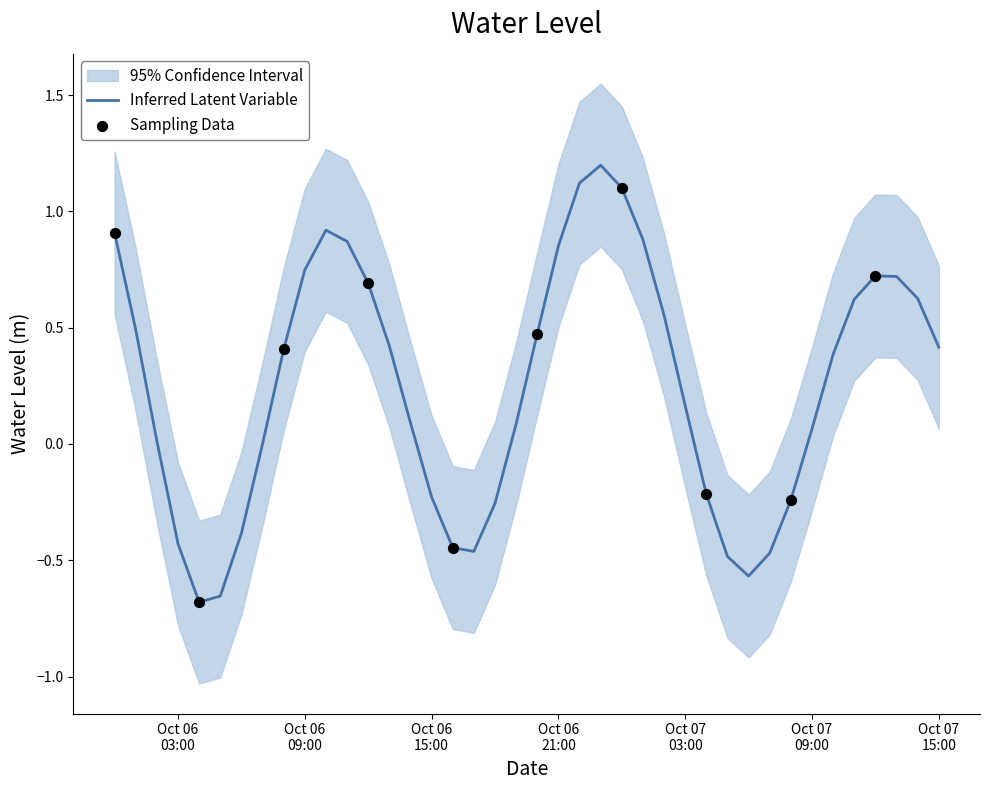

What is the change in value from 2023-10-06 12:00:00 to 2023-10-07 00:00:00?

+0.4